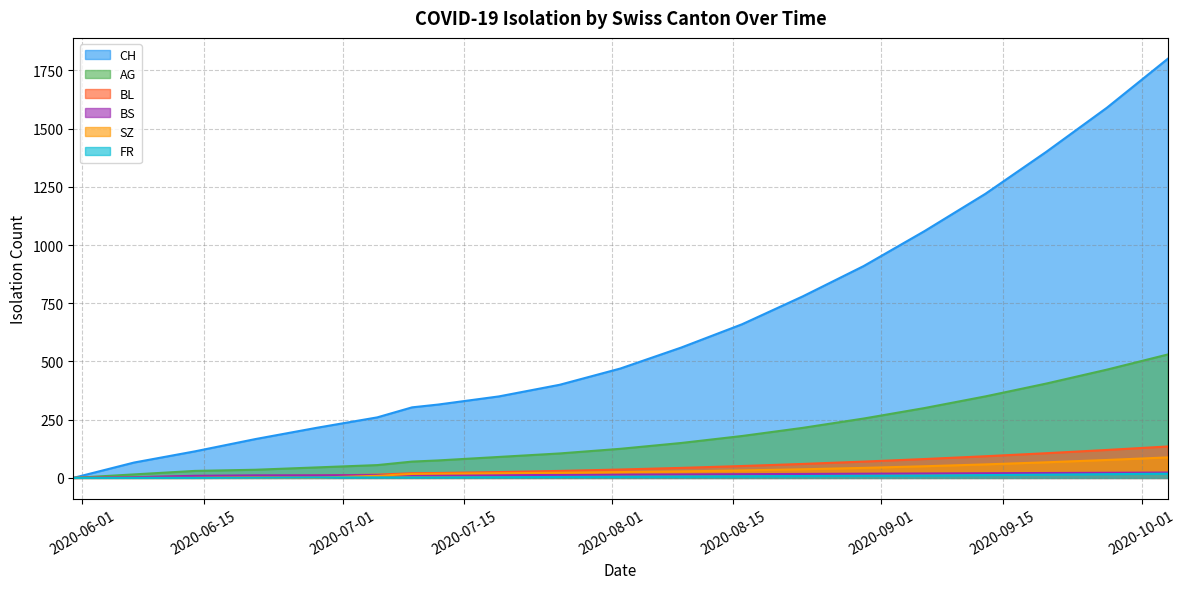

Between 2020-08-16 and 2020-07-05, which is larger?

2020-08-16